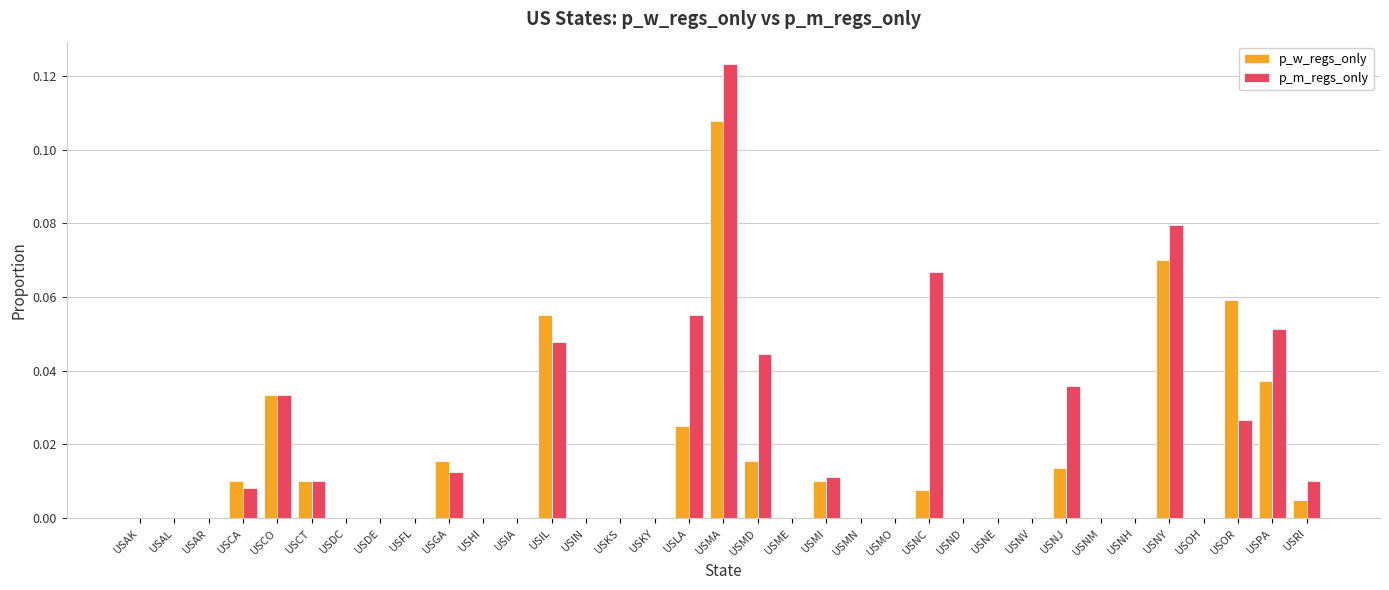

At which label does p_w_regs_only reach its peak?

USMA